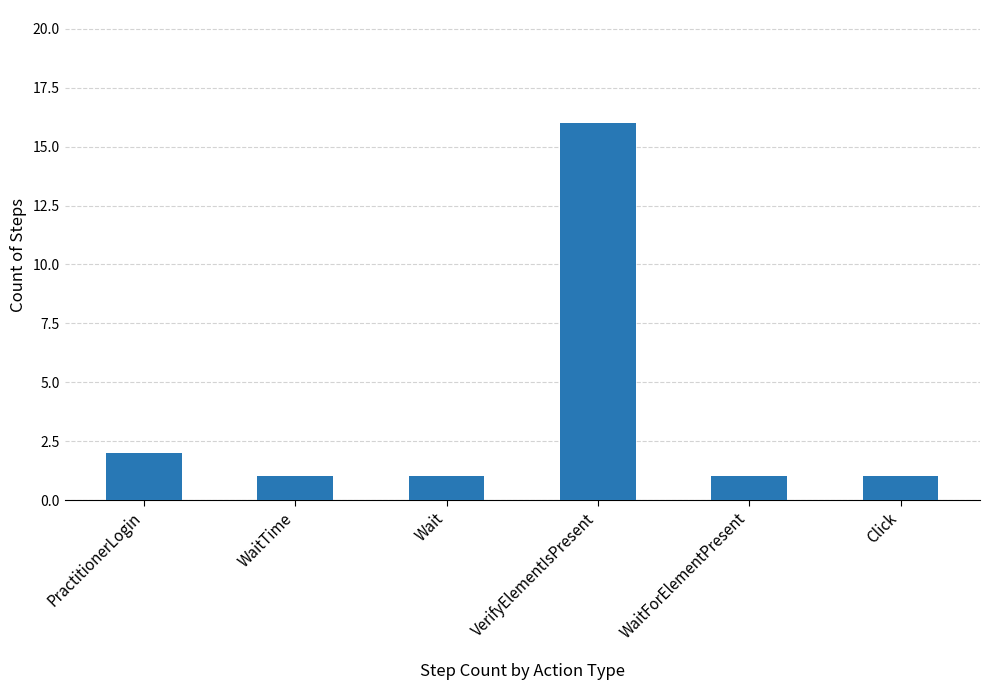

What is the maximum value shown in the chart?

16